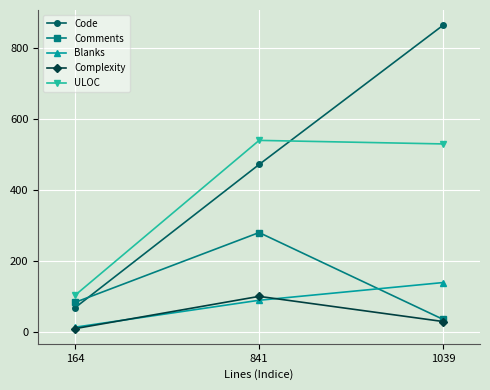

How many Blanks values are between 13 and 139?

3